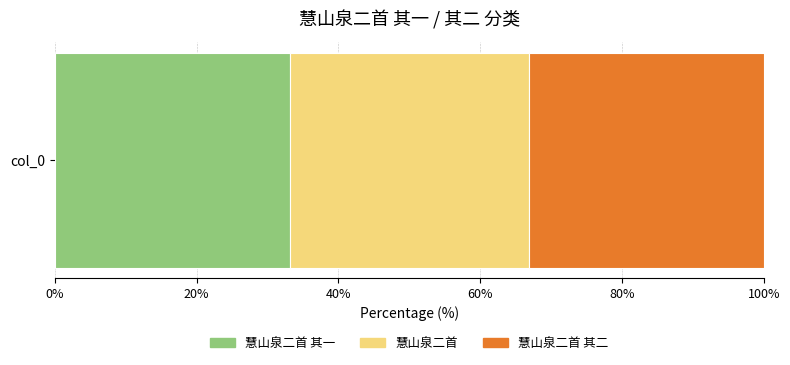

How many data points does each series have?

1